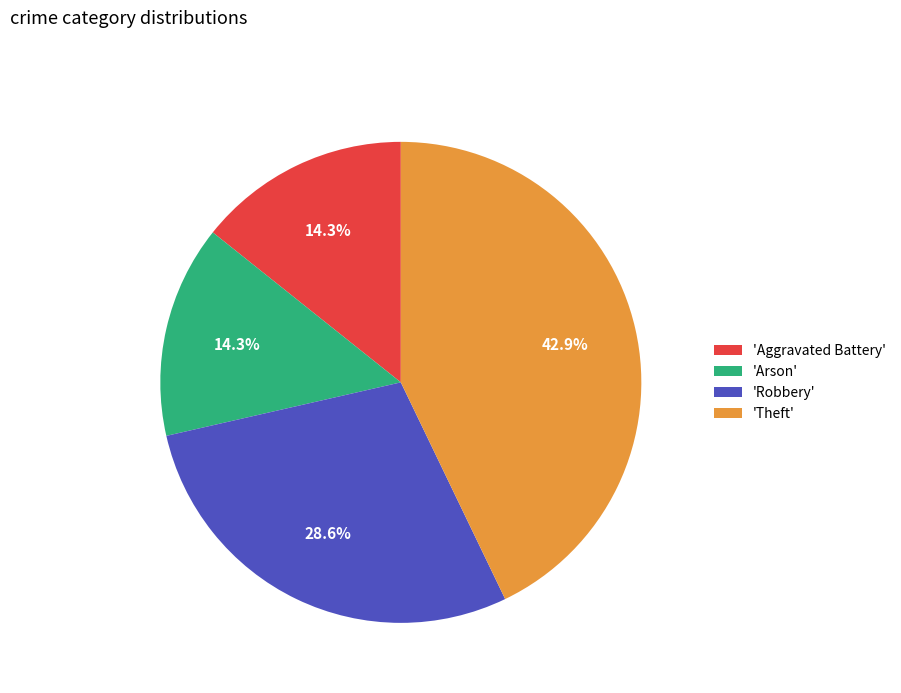

What is the largest slice in the pie chart?

'Theft'